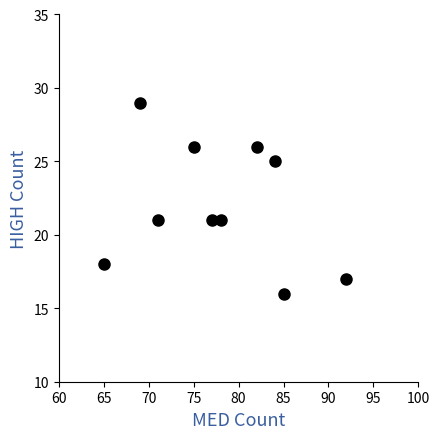

What is the range of Y values (max minus min)?

13